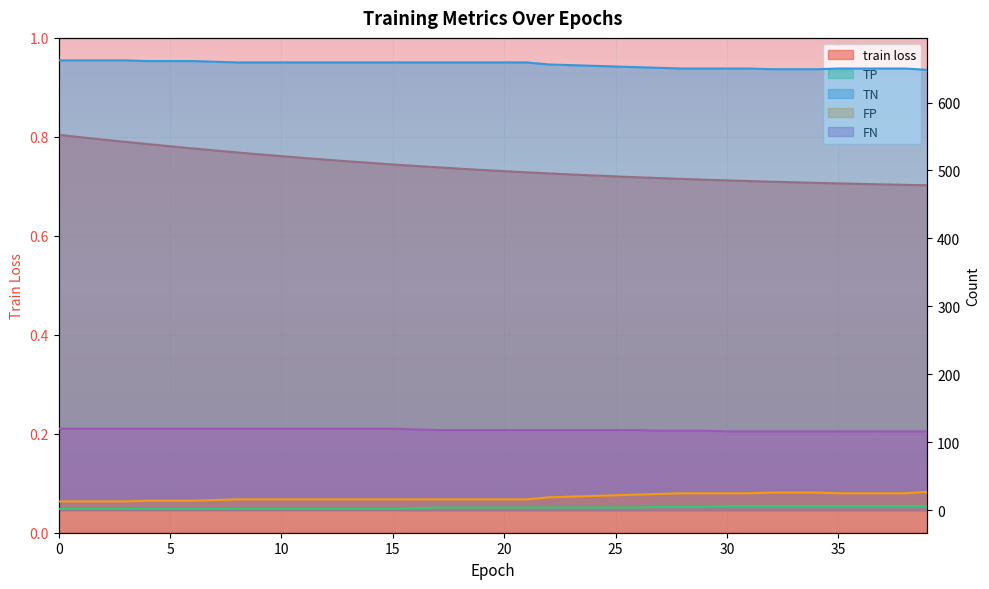

True or false: TN and FP cross at least once.

False